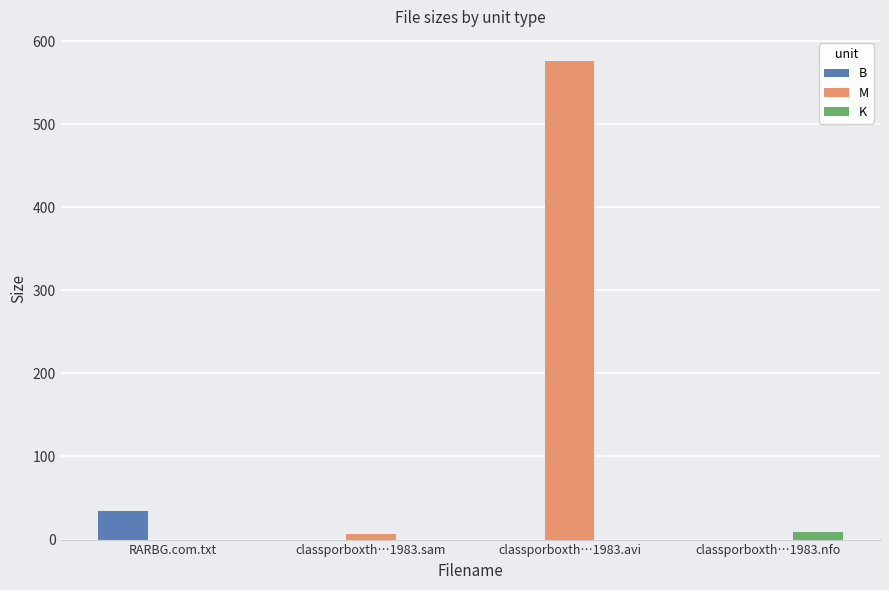

How many groups of bars are there?

4